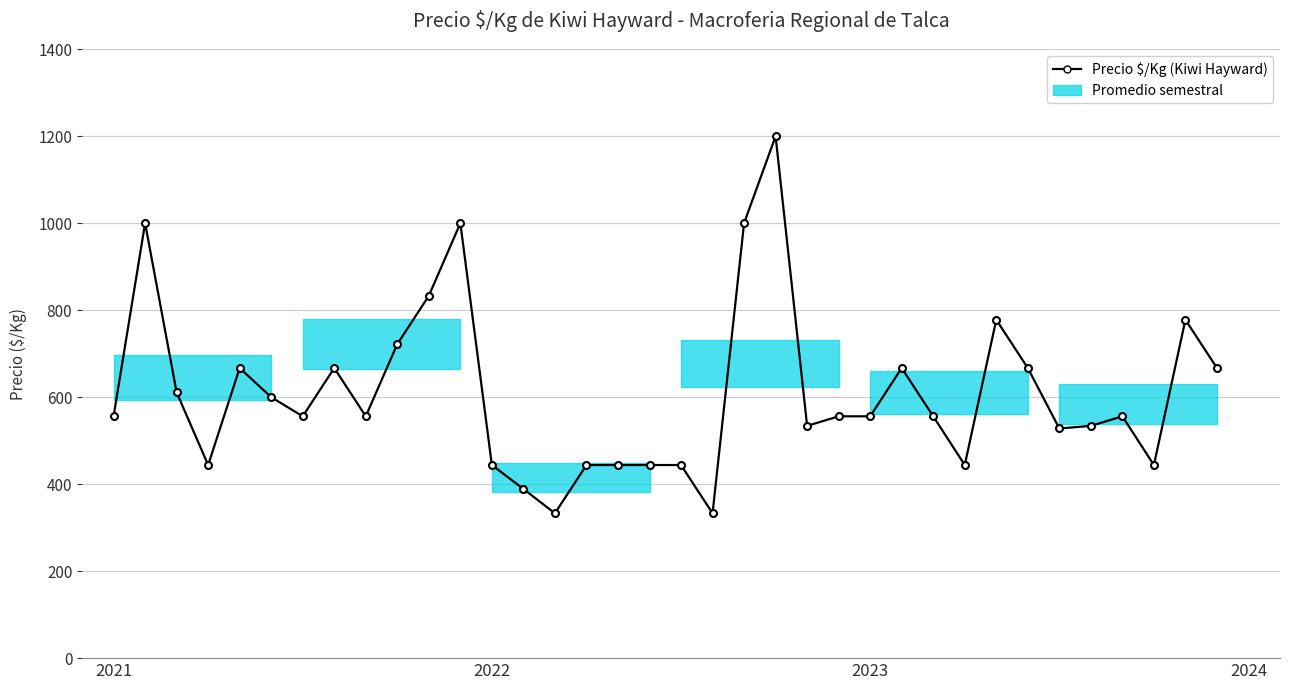

True or false: the data has more than 0 interior local peaks.

True